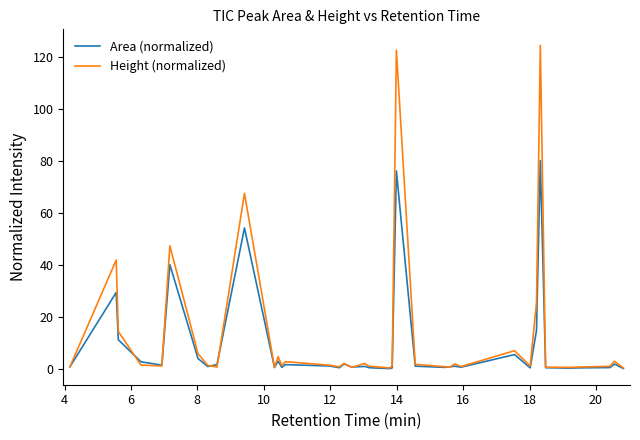

What is the greatest value displayed?

124.6